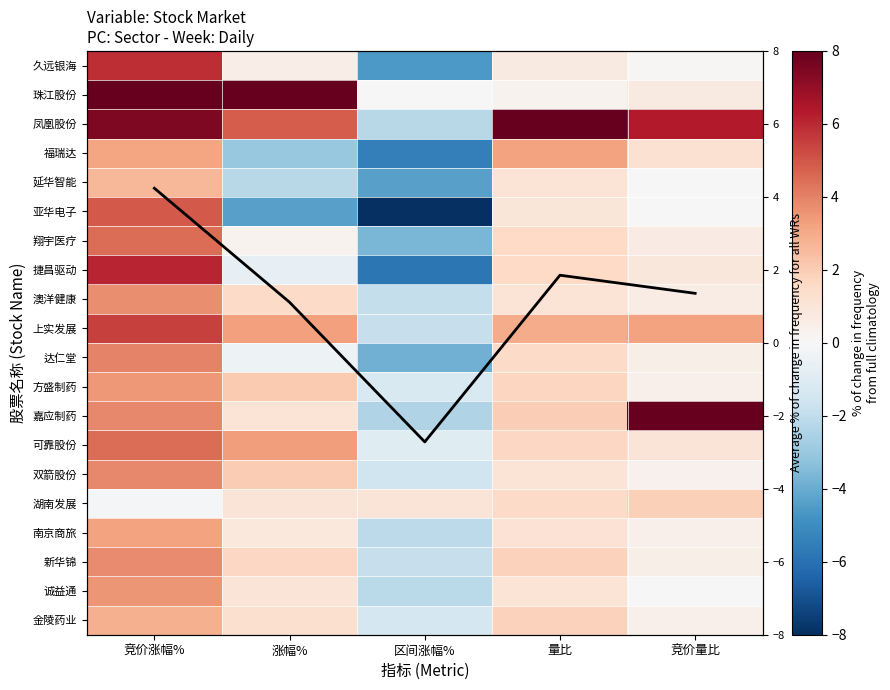

Which has a higher value, 量比 or 区间涨幅%?

量比